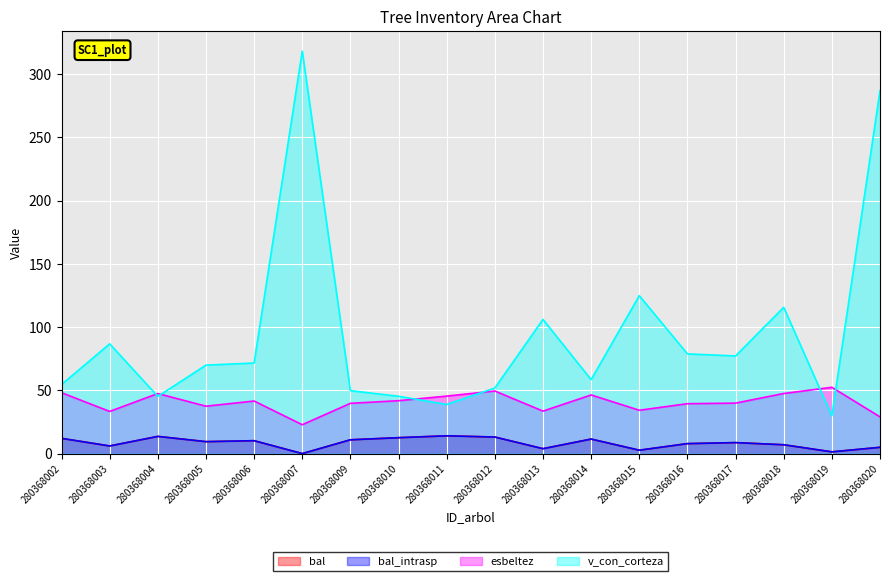

What is the difference between the esbeltez values at 280368016 and 280368017?

0.5